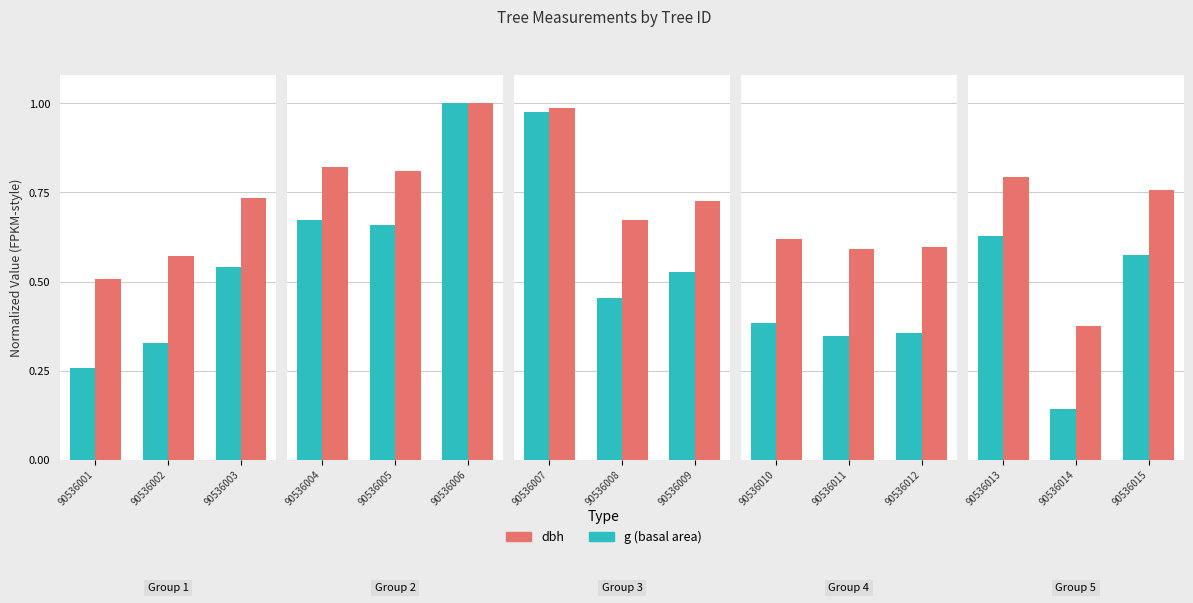

Are the bars grouped side by side (vs. stacked)?

Yes